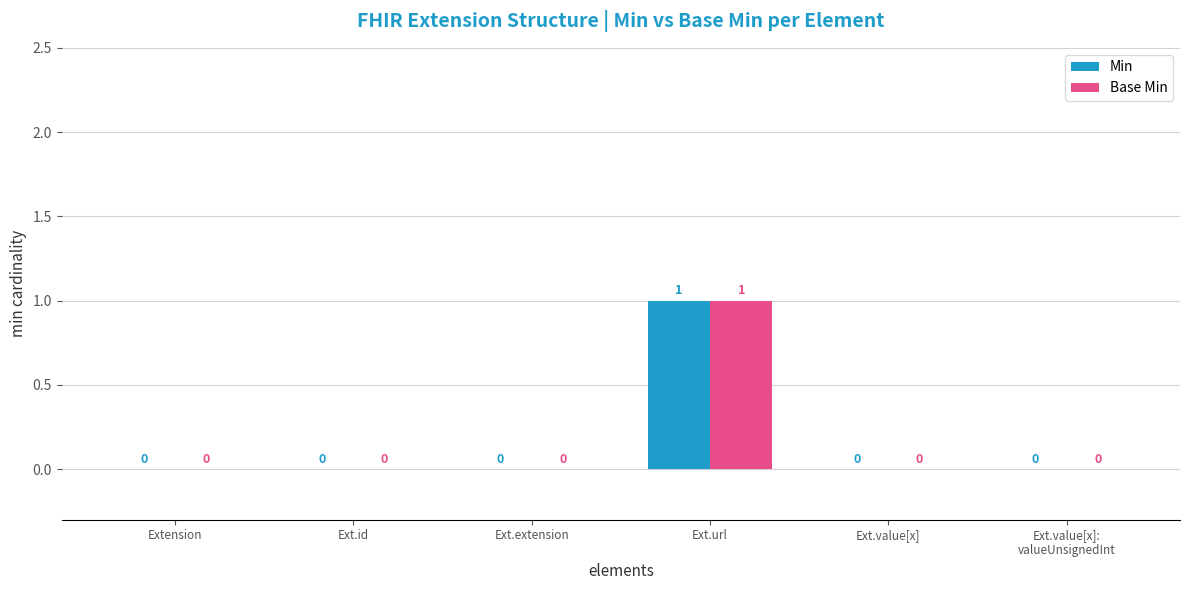

Which category has the highest value in the Base Min series?

Ext.url